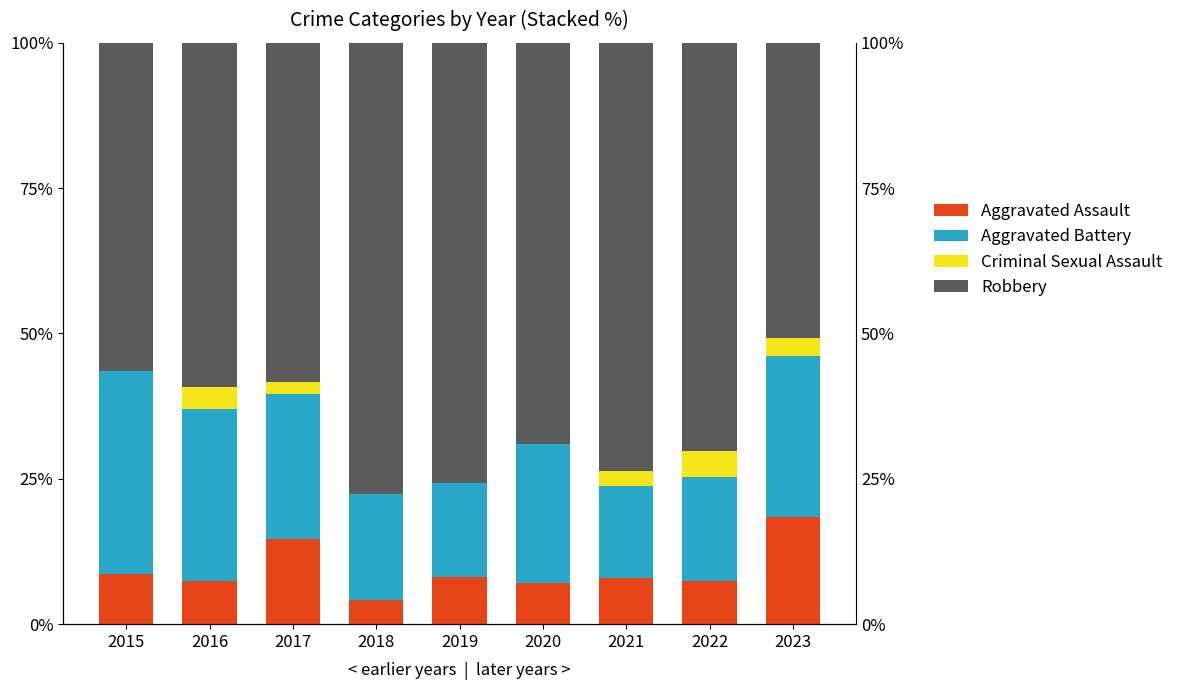

What is the difference between the Robbery values at 2023 and 2018?

26.8